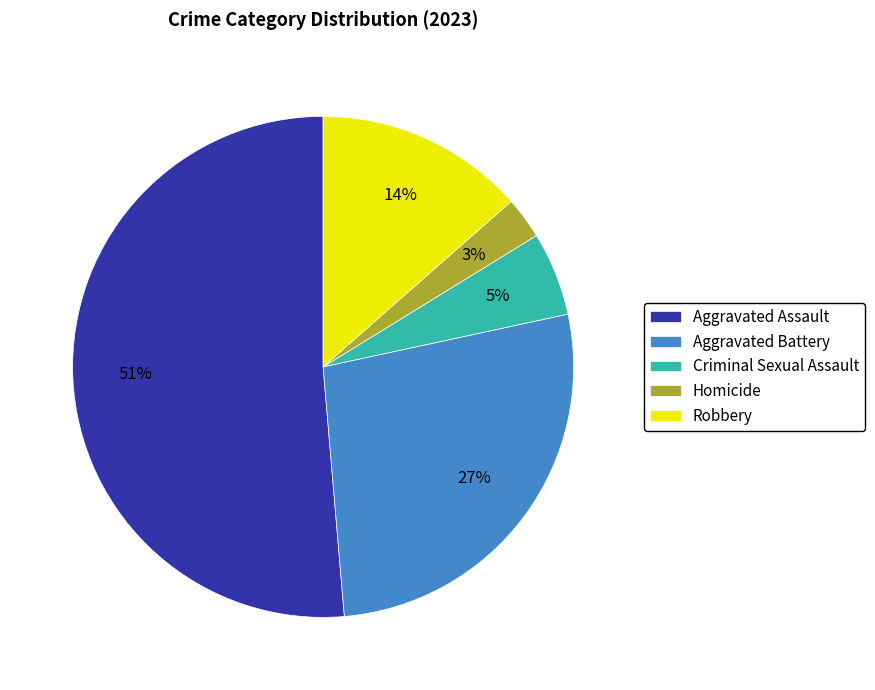

How many slices are in this pie chart?

5